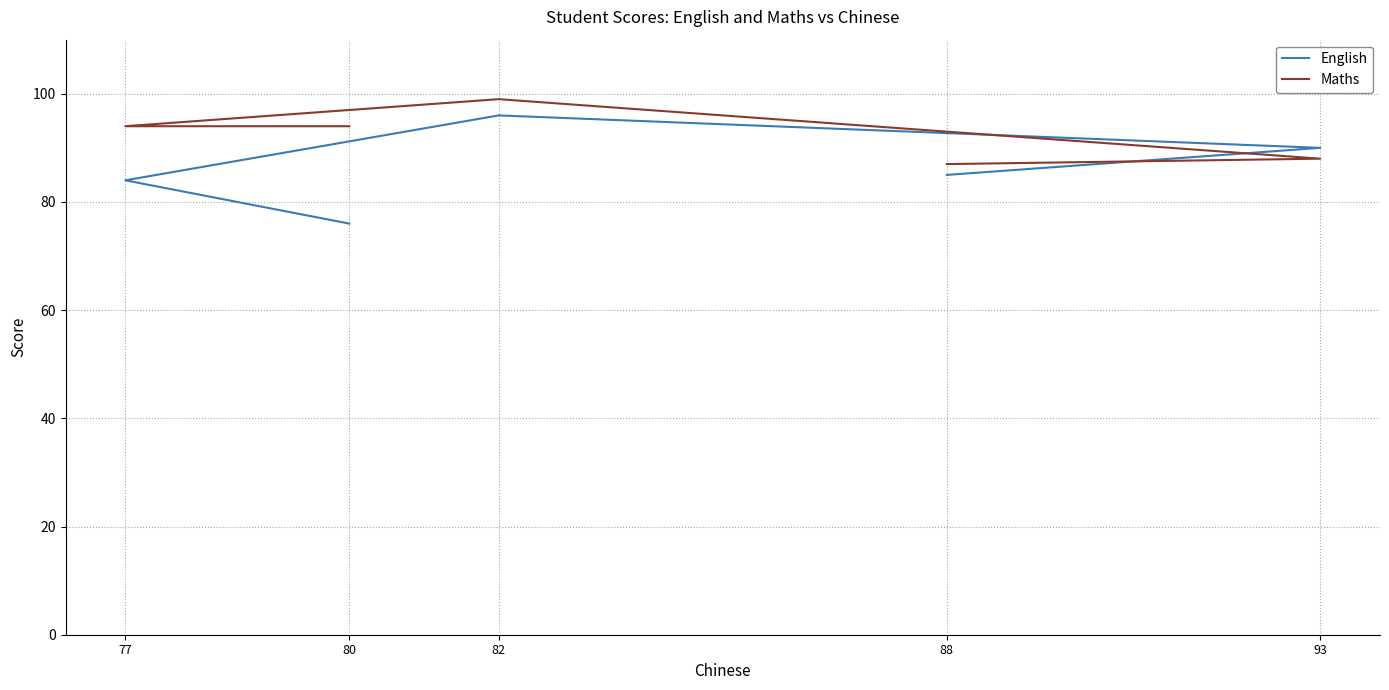

True or false: Maths has a value of 99 at 82.

True